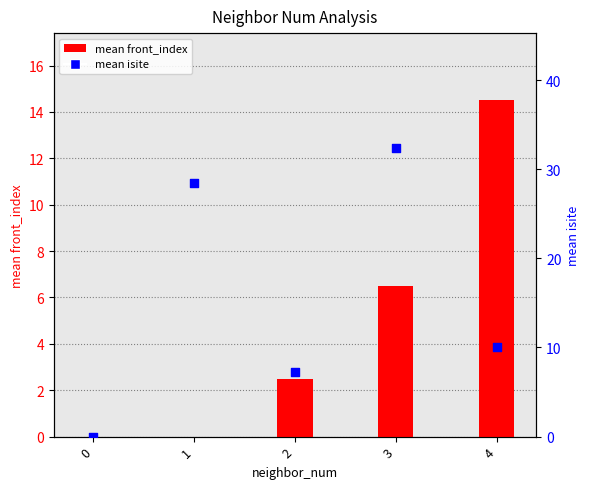

Is the value of mean front_index at 1 greater than the value of mean isite at 3?

No